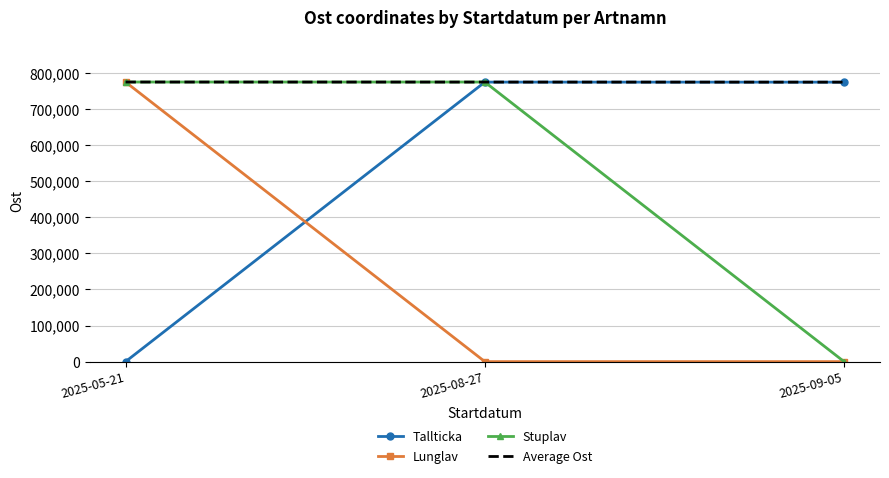

What is the total value across all series at 2025-05-21?

2325549.0